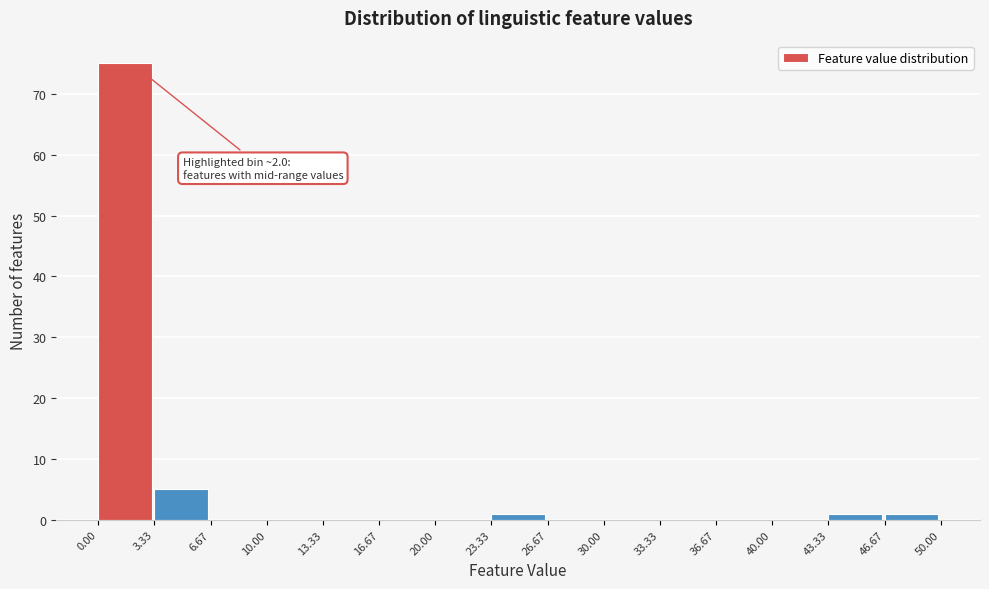

Which range on the x-axis has the tallest bar?

0.00 to 3.33